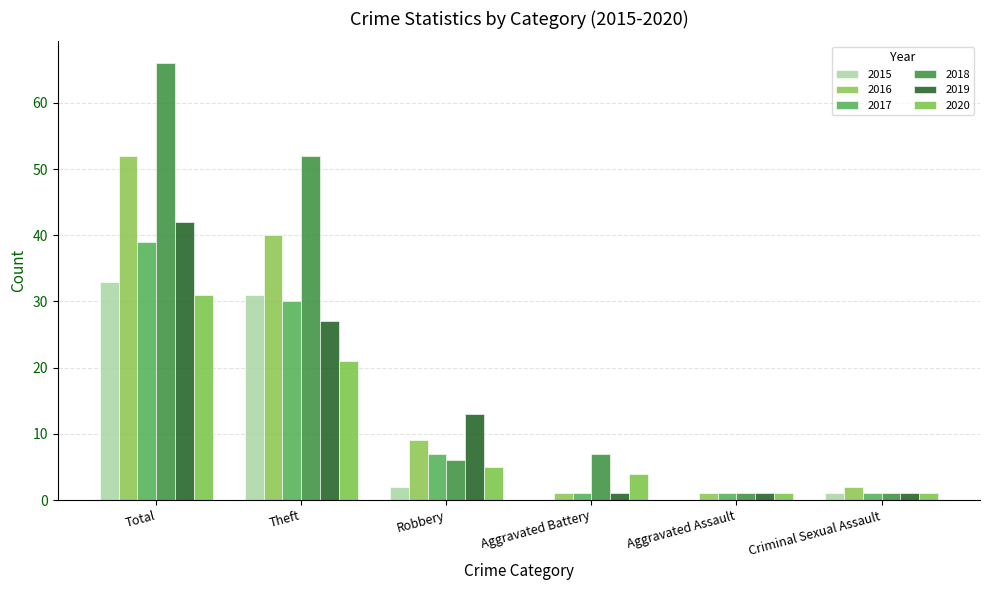

What is the value of the 2019 bar at the 4th from the left?

1